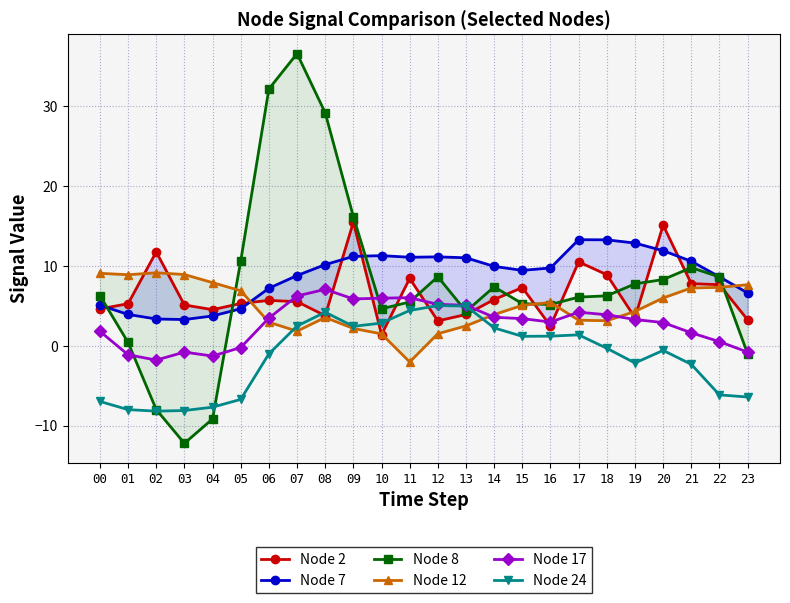

Where is Node 12 nearest to the value 3?

06